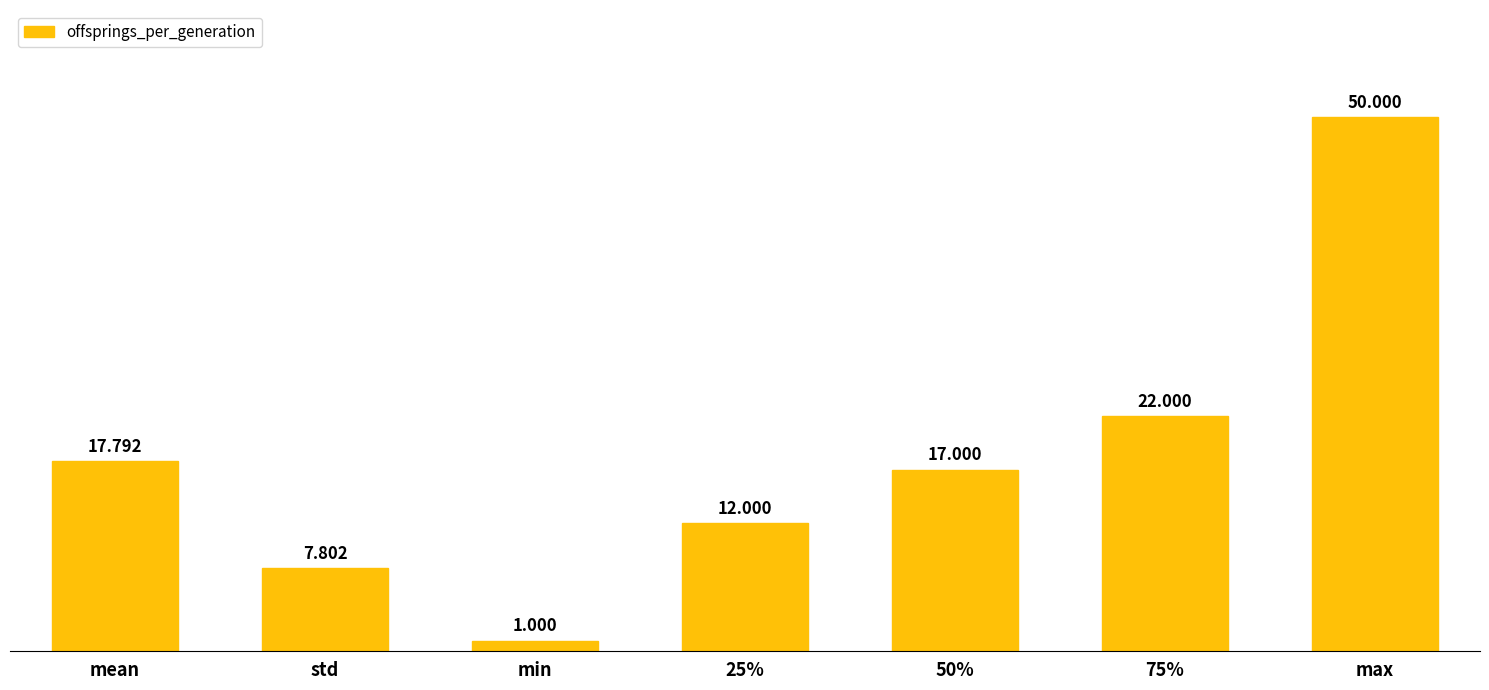

What is the label of the 4th bar from the left?

25%